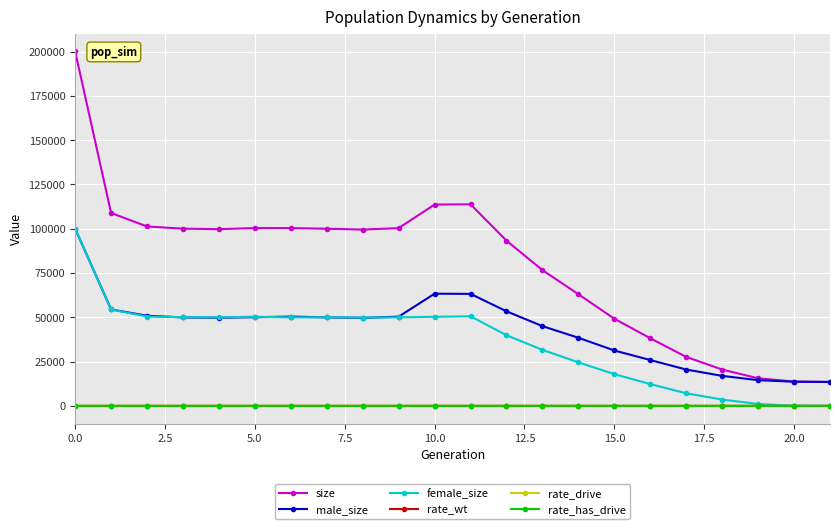

How many series are shown in this chart?

6